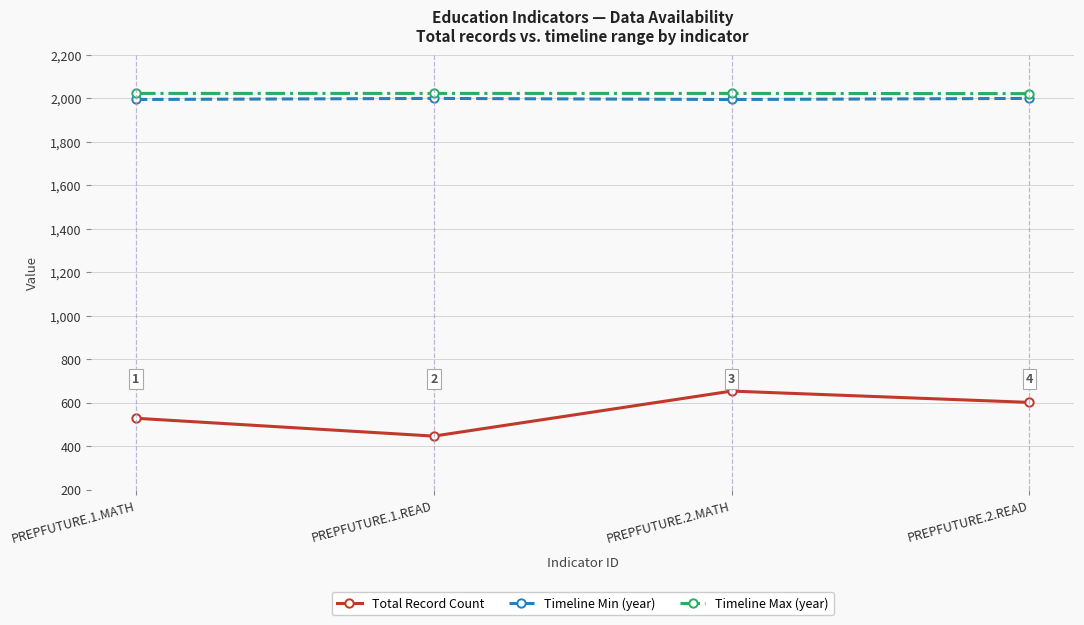

In Timeline Min (year), how many points are lower than both neighbors (excluding endpoints)?

1